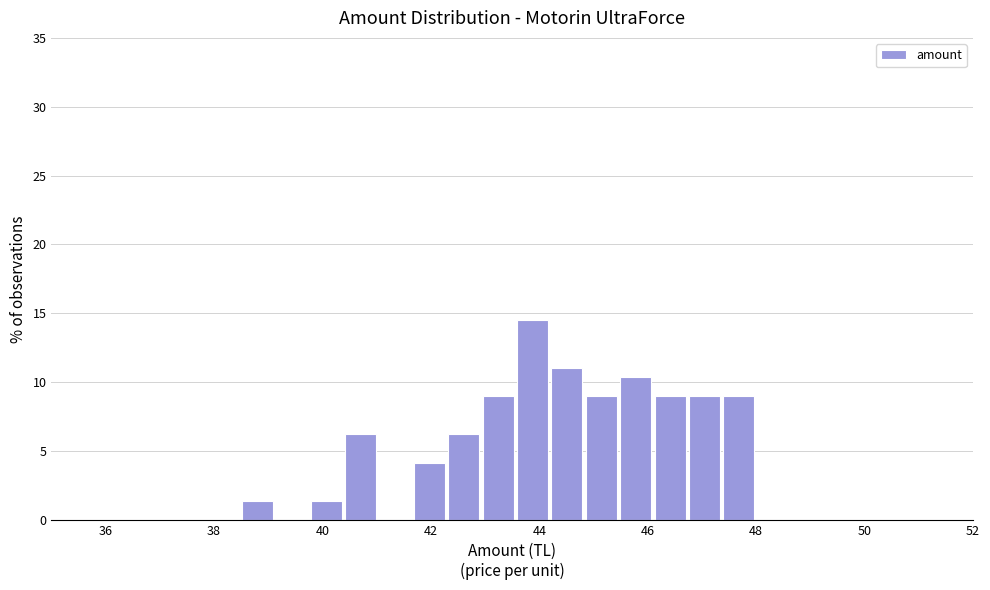

Around what value on the x-axis is the tallest bar? Give the approximate position of its centre, as read against the axis.

43.8